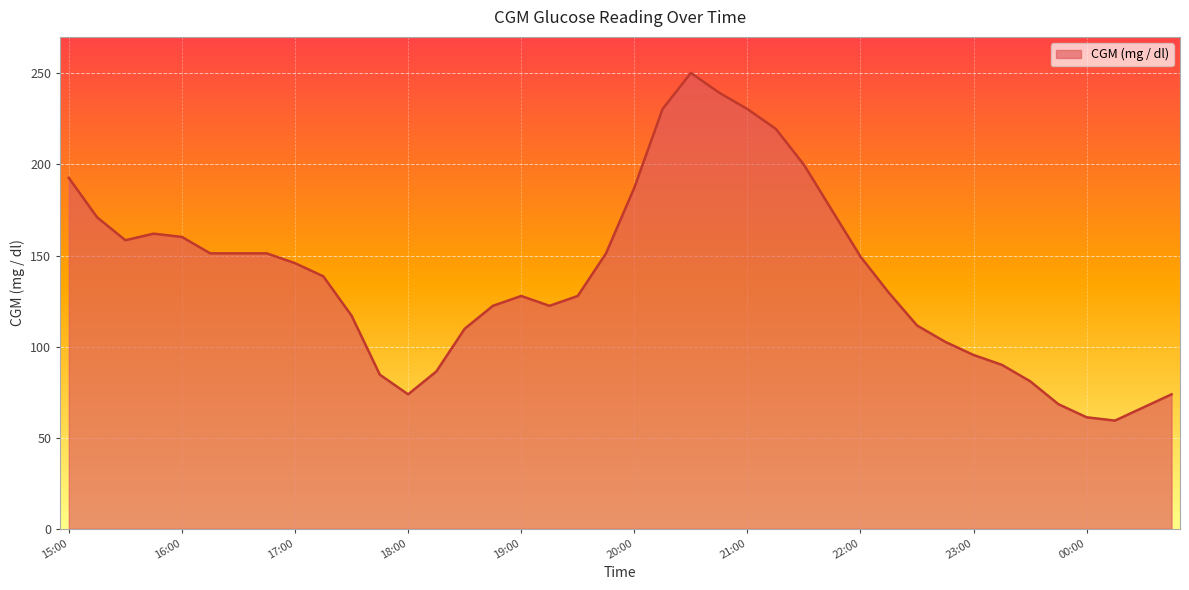

What is the greatest value displayed?

250.2